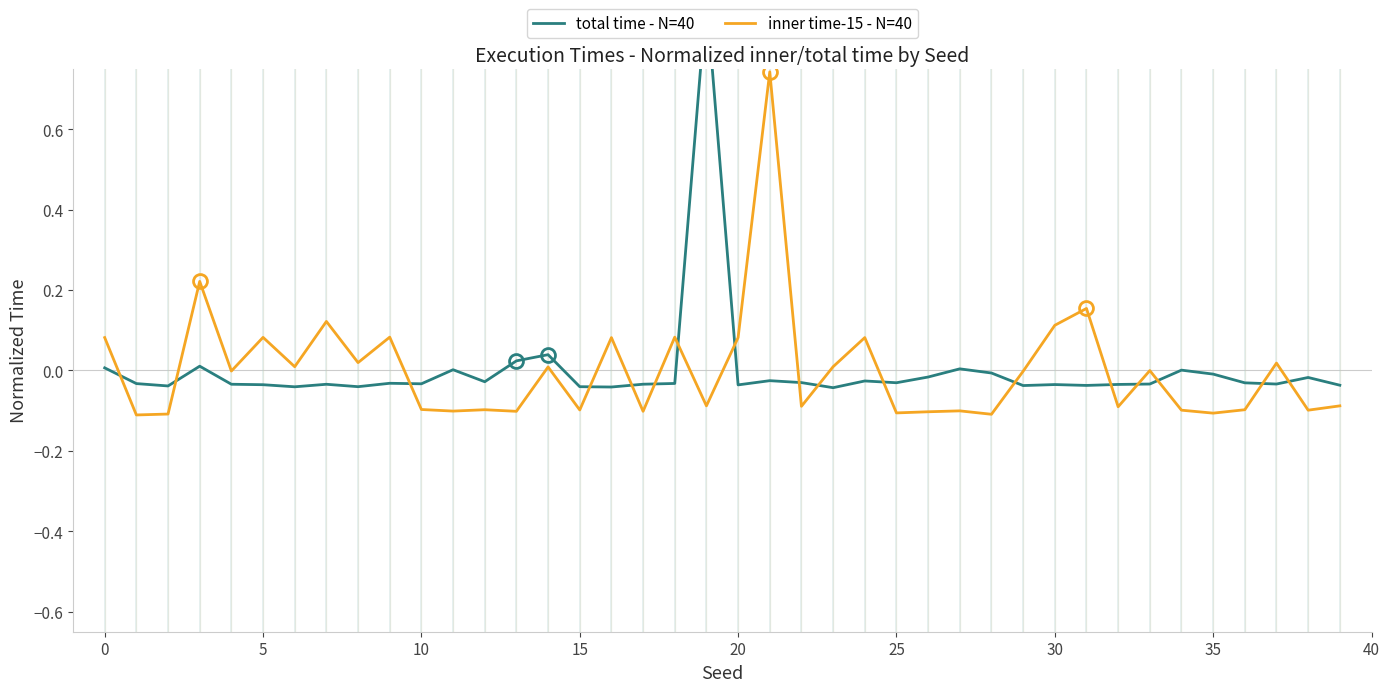

The value of inner time-15 - N=40 at 15 is -0.1. True or false?

True